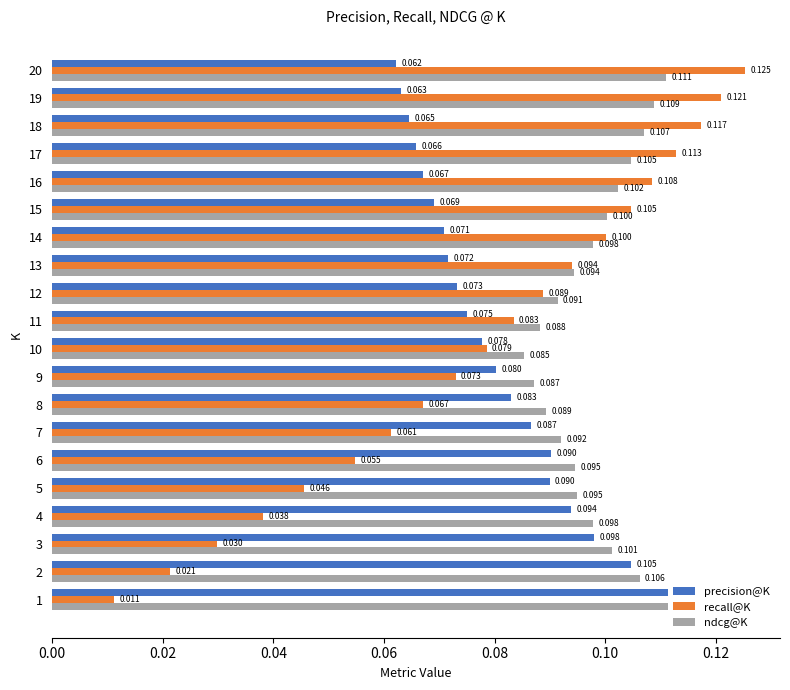

What are all the series names shown in the legend?

precision@K, recall@K, ndcg@K